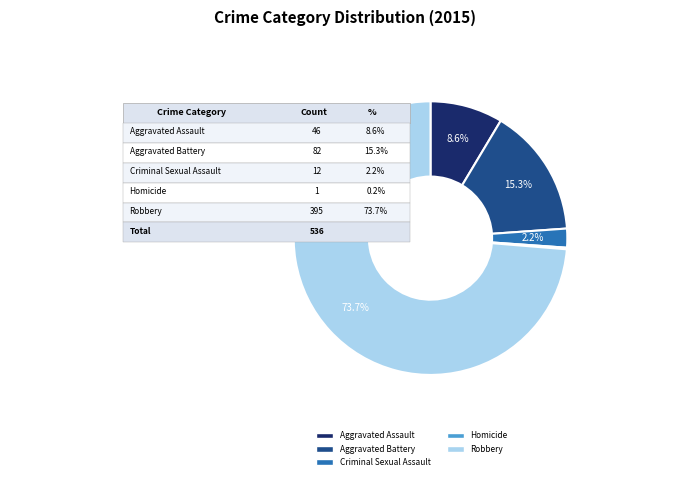

To the nearest percent, what is the combined percentage of Criminal Sexual Assault and Homicide?

2%